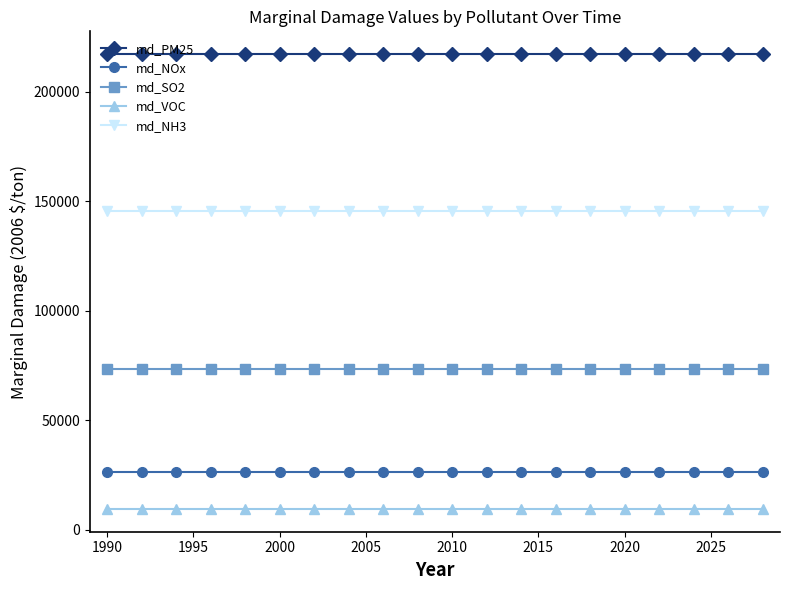

How many categories are shown in the chart?

20